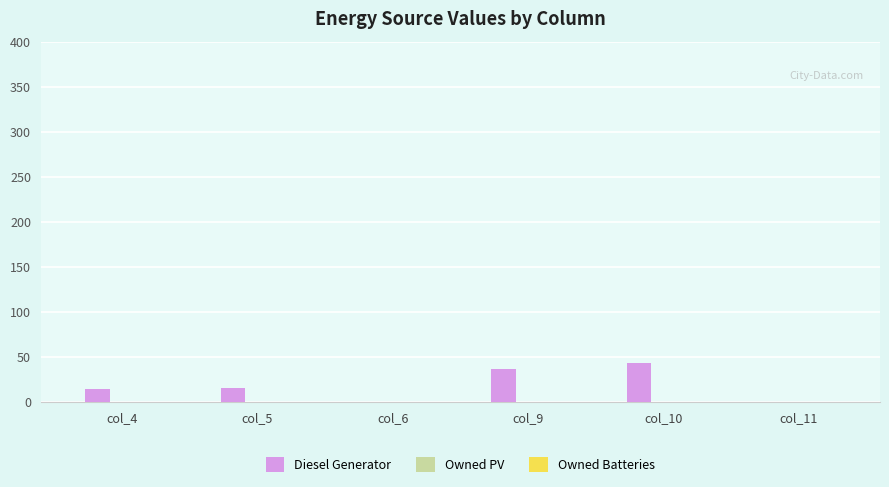

What is the sum of the values at col_5 and col_4?

31